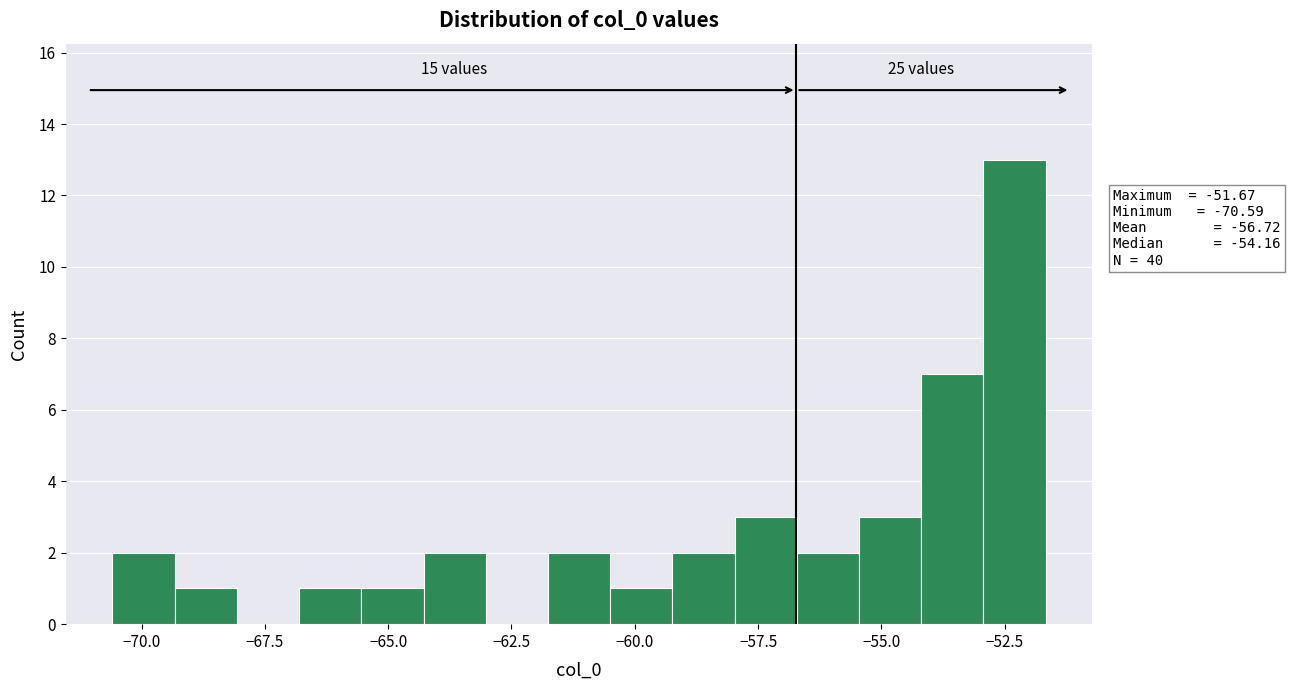

Around what value on the x-axis is the tallest bar? Give the approximate position of its centre, as read against the axis.

-52.5